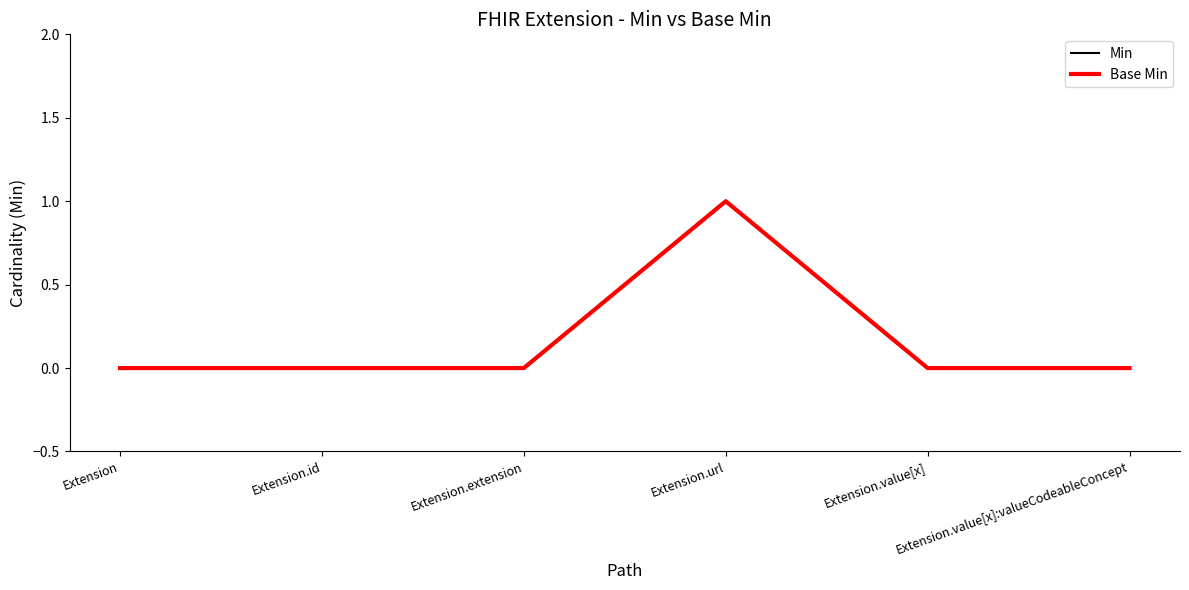

Does the chart display data point markers on the line(s)?

No